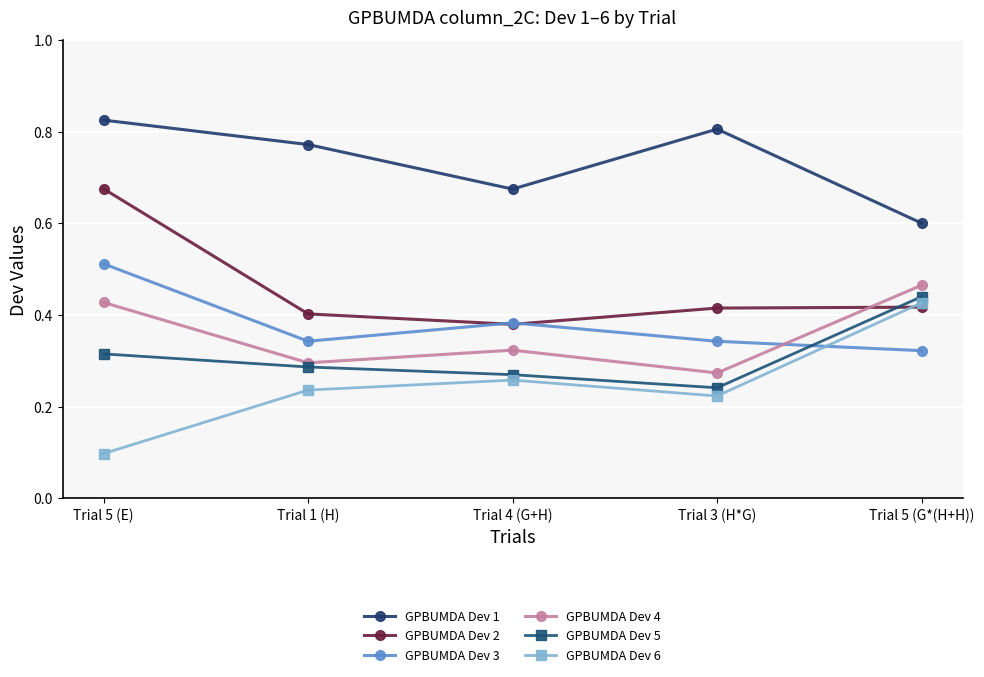

What is the label of the 4th point from the right?

Trial 1 (H)